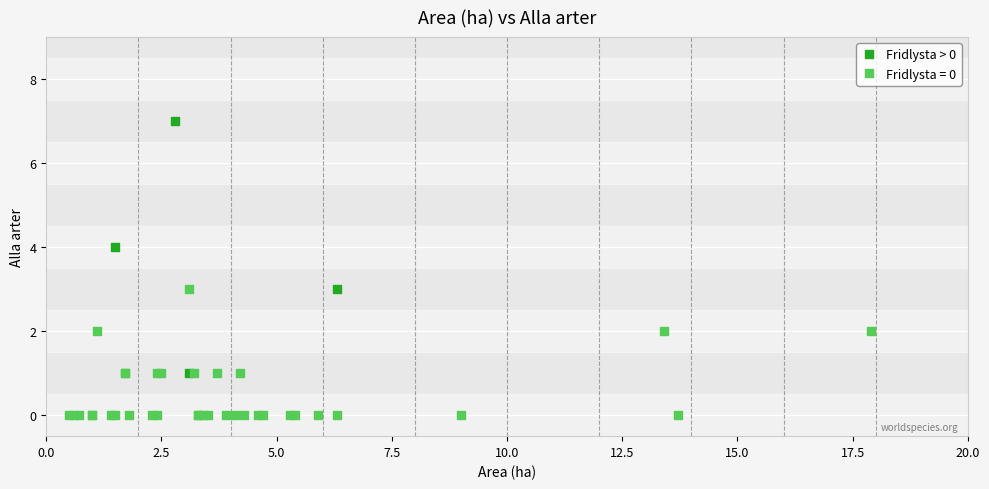

Which series contains the highest Y value?

Fridlysta > 0